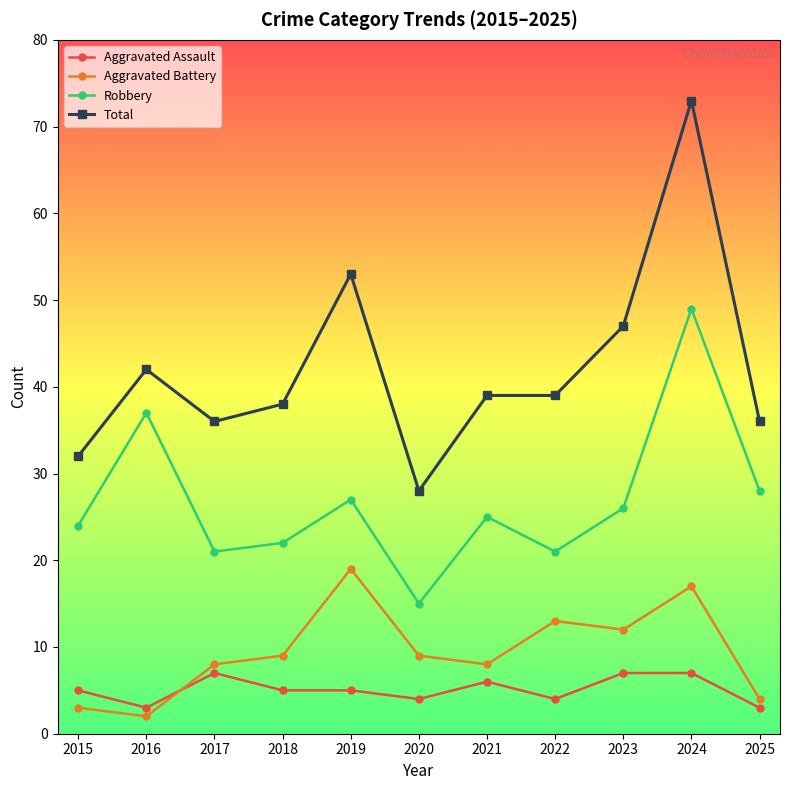

How many lines are shown in the chart?

4